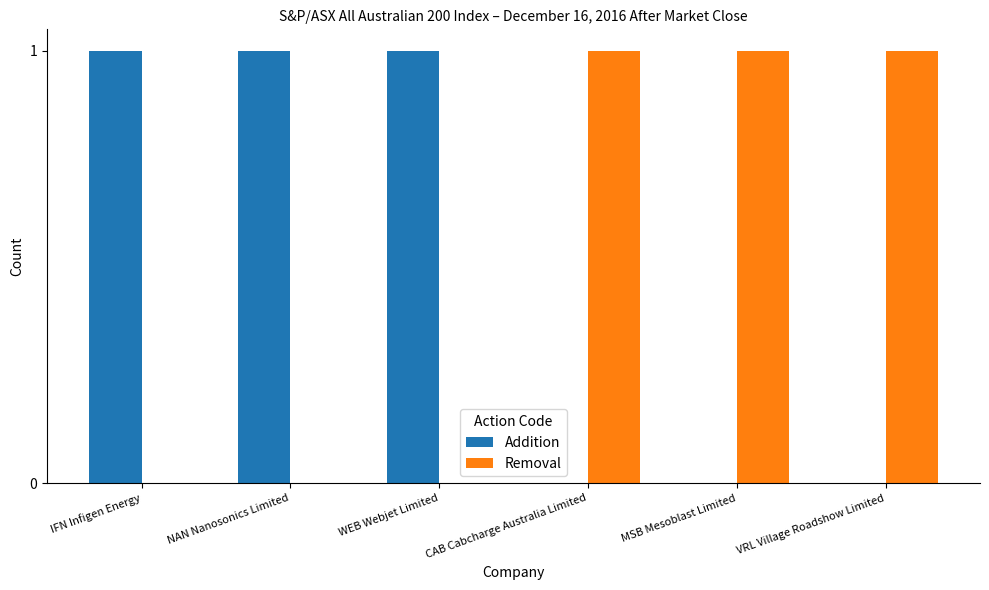

What is the maximum value shown in the chart?

1